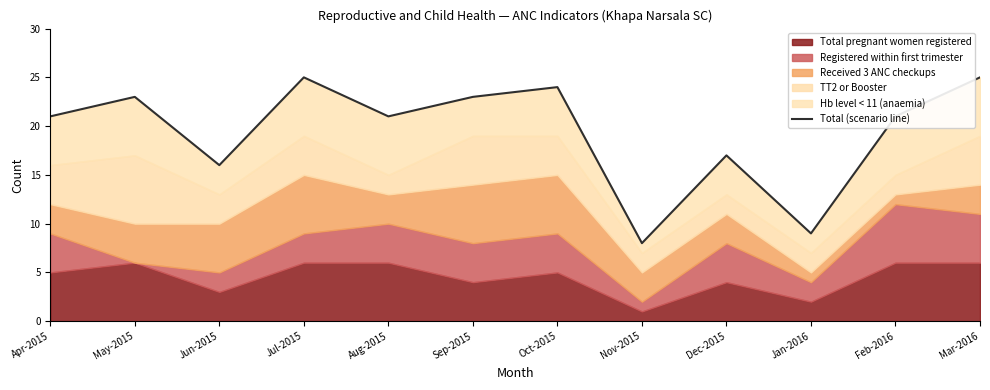

Where is the first local minimum?

Jun-2015